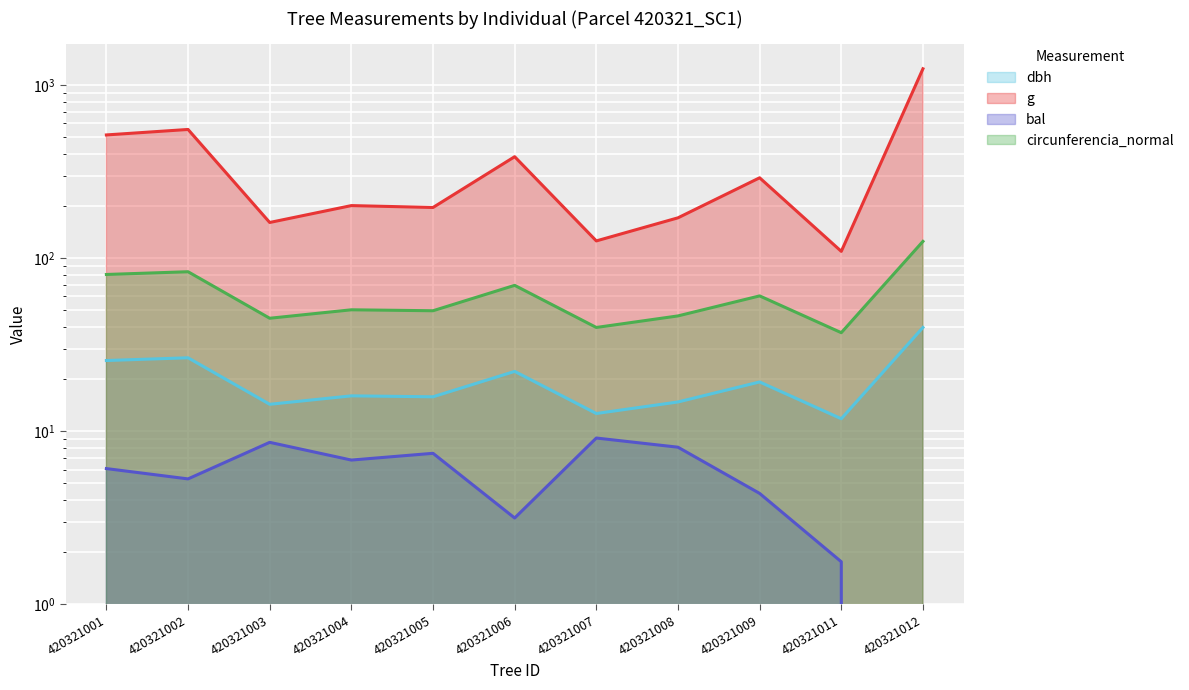

Which series changed the most between 420321001 and 420321007?

g